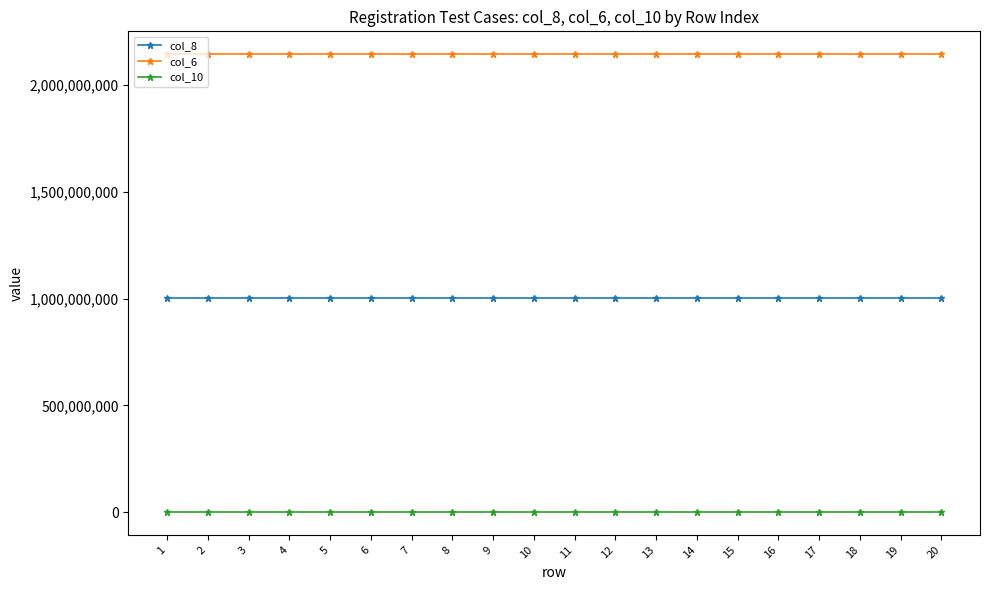

What is the greatest value displayed?

2145512826